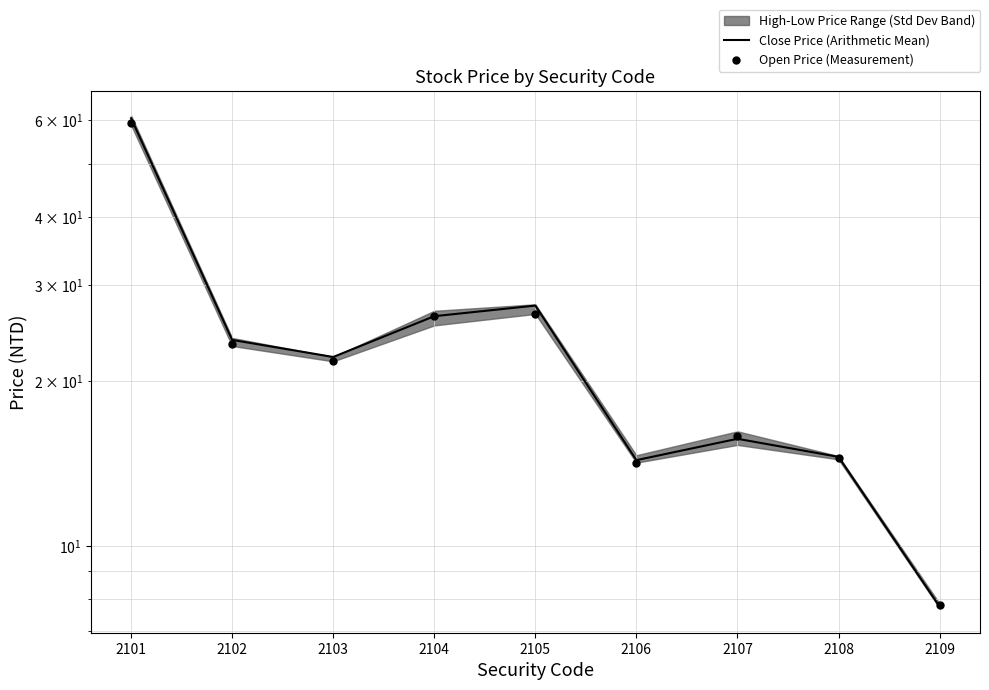

Is the value of Close Price (Arithmetic Mean) at 2108 greater than the value of Open Price (Measurement) at 2101?

No